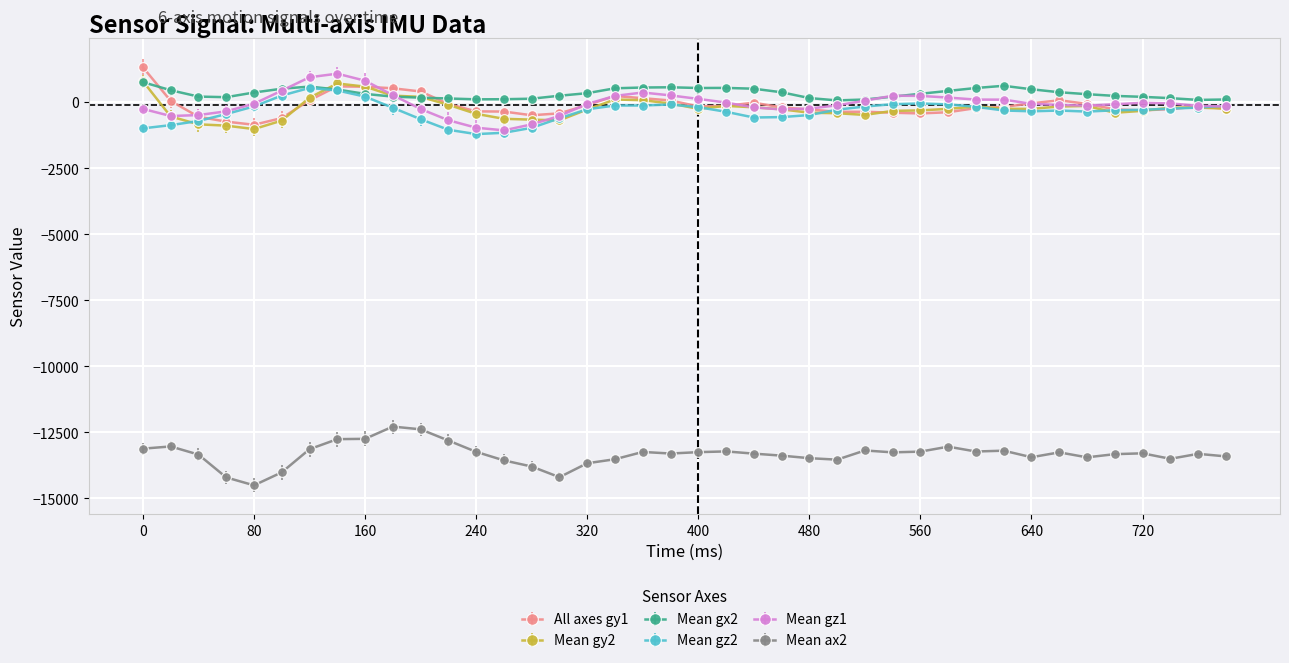

How many data points in Mean gz1 are above -63?

19